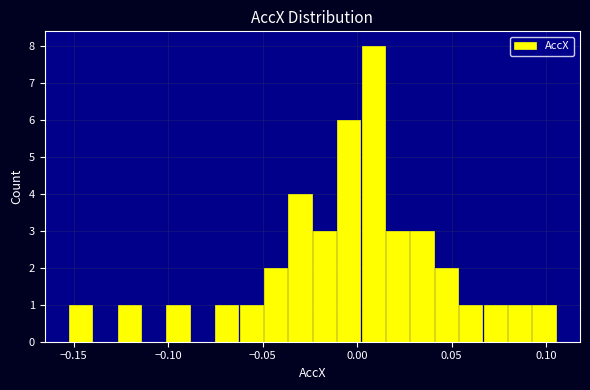

Read against the x-axis, roughly where is the centre of the tallest bar?

0.010